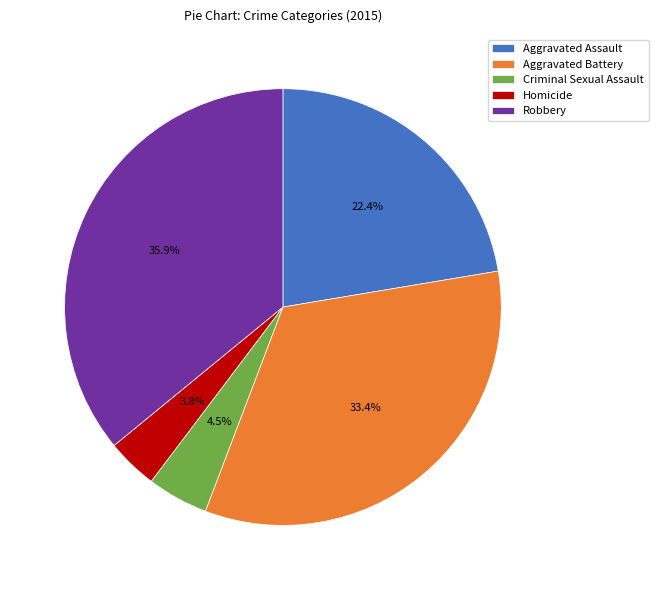

How many segments does this pie chart have?

5